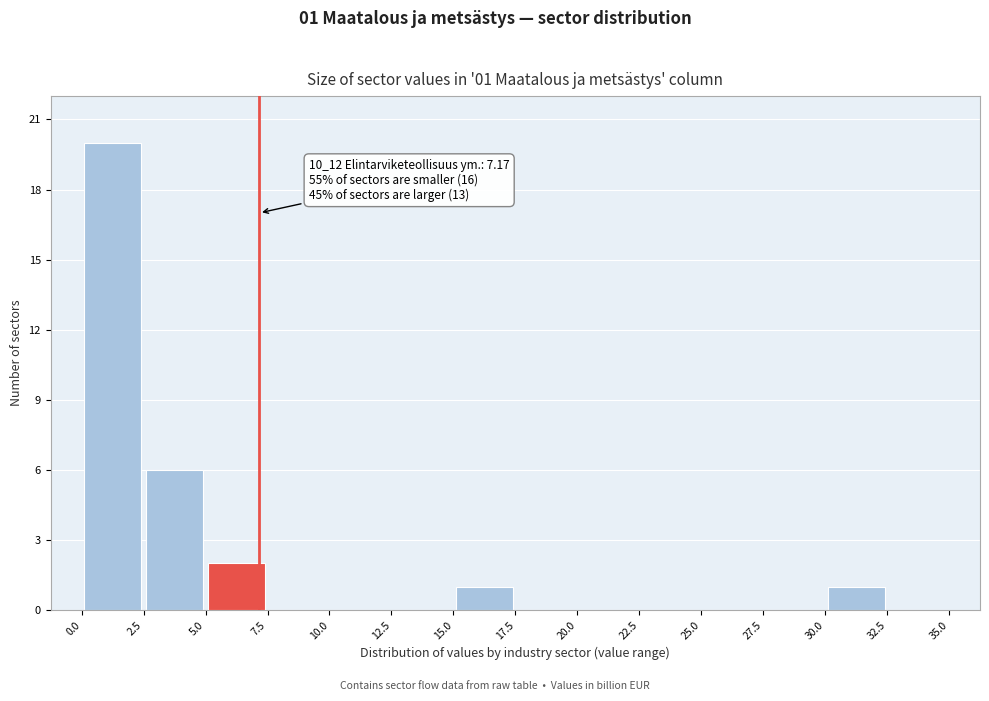

Which range on the x-axis has the tallest bar?

0.0 to 2.5